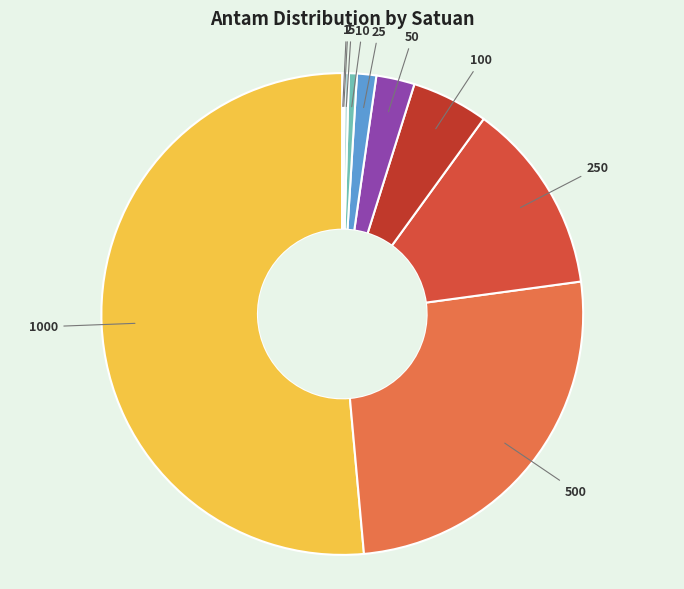

To the nearest percent, what is the average slice percentage?

10%